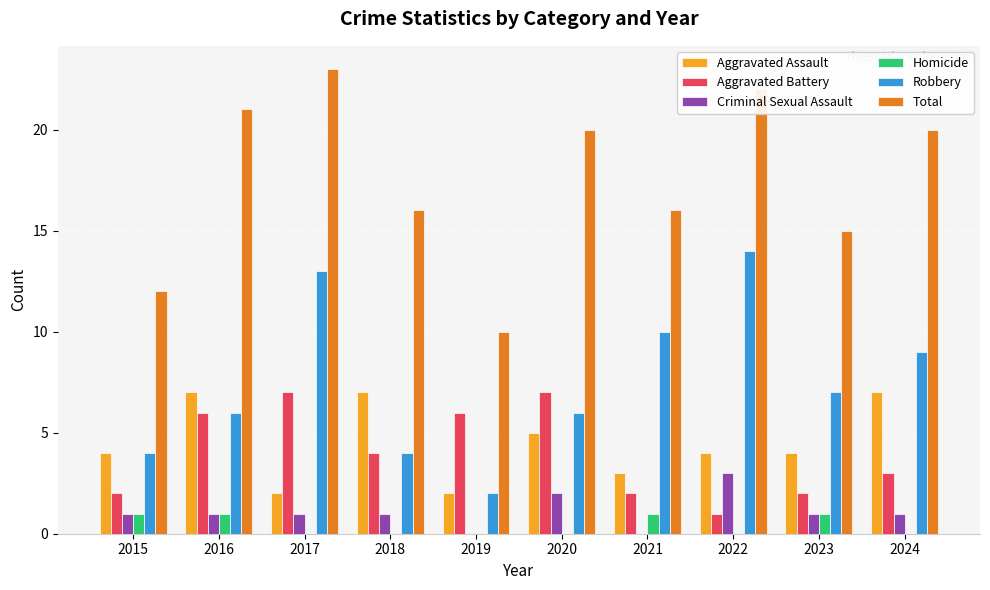

Which series has the largest total across all categories?

Total